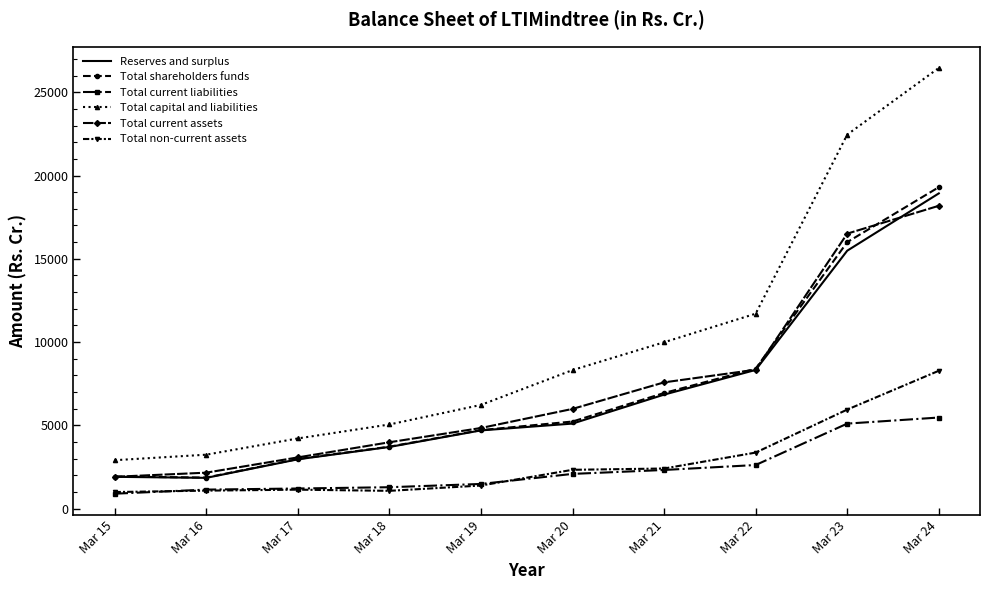

What is the approximate value of Reserves and surplus at Mar 21?

6844.8